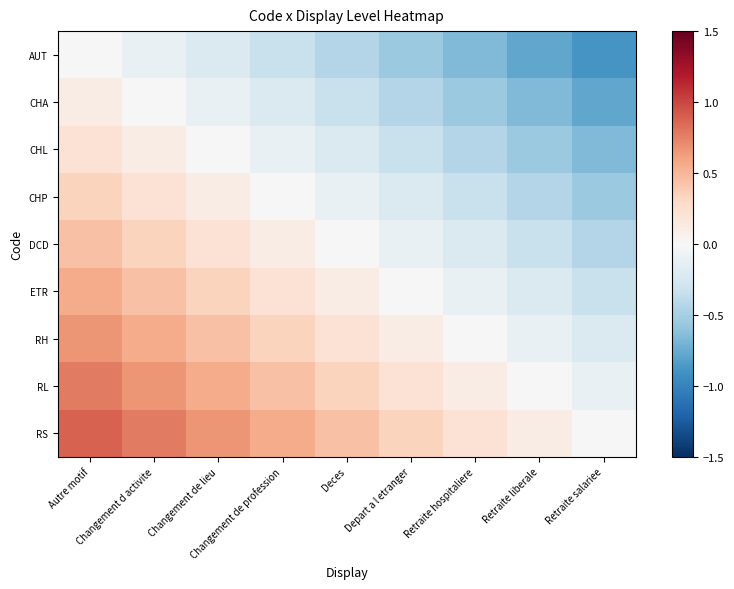

At which category does the chart reach its peak across all series?

Autre motif